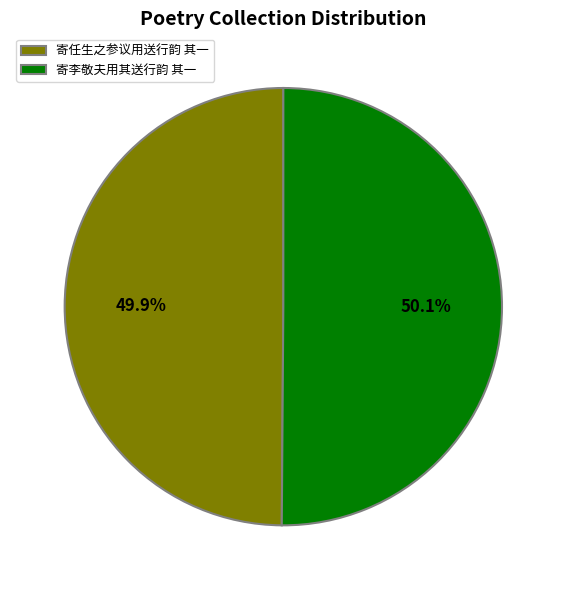

What is the ratio of the value at 寄任生之参议用送行韵 其一 to the value at 寄李敬夫用其送行韵 其一?

1.0